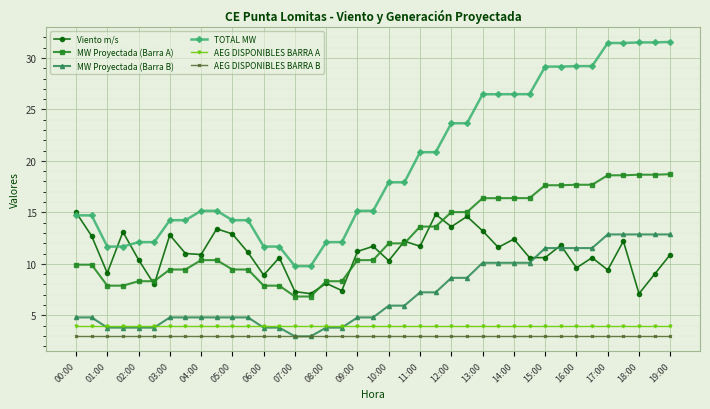

Which series has the largest total across all categories?

TOTAL MW